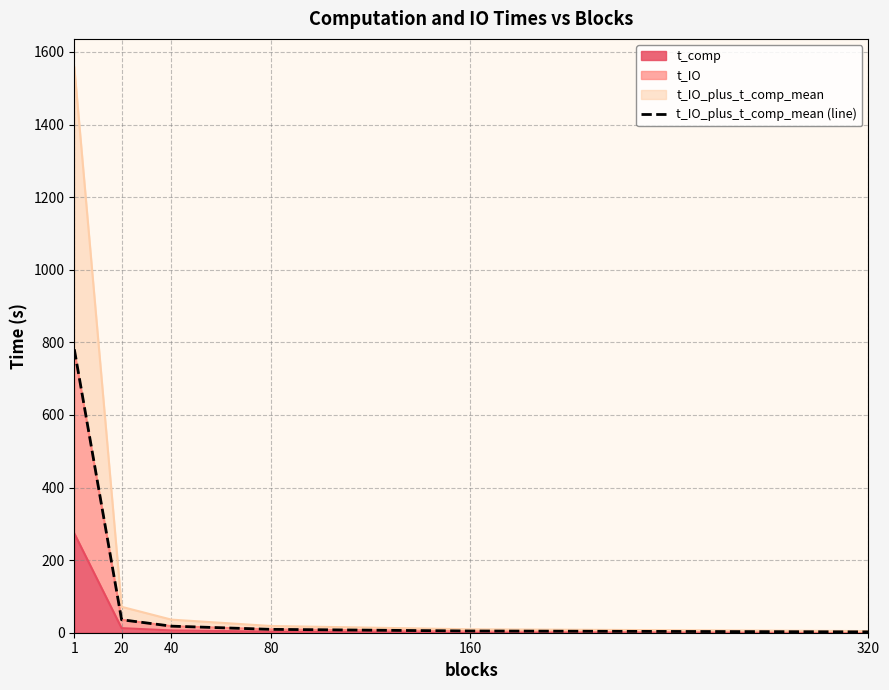

Is it true that the value at 160 is 1.3?

False